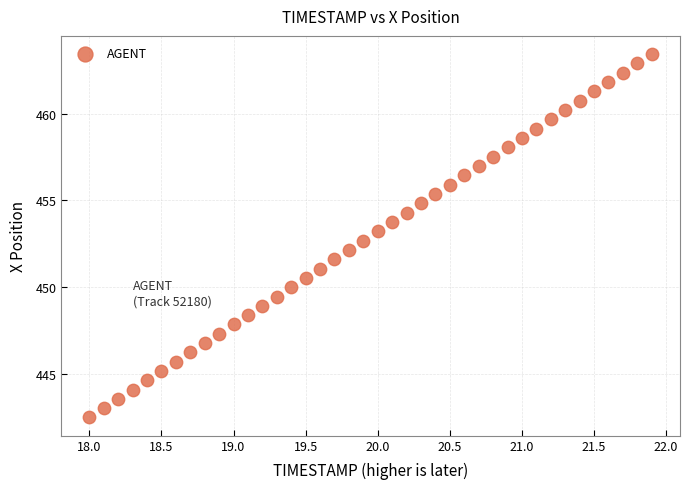

What is the range of Y values (max minus min)?

21.0